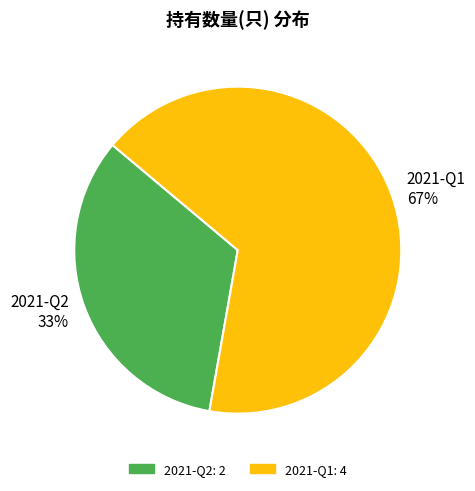

Approximately how many times larger is the value at 2021-Q1 compared to 2021-Q2?

2.0